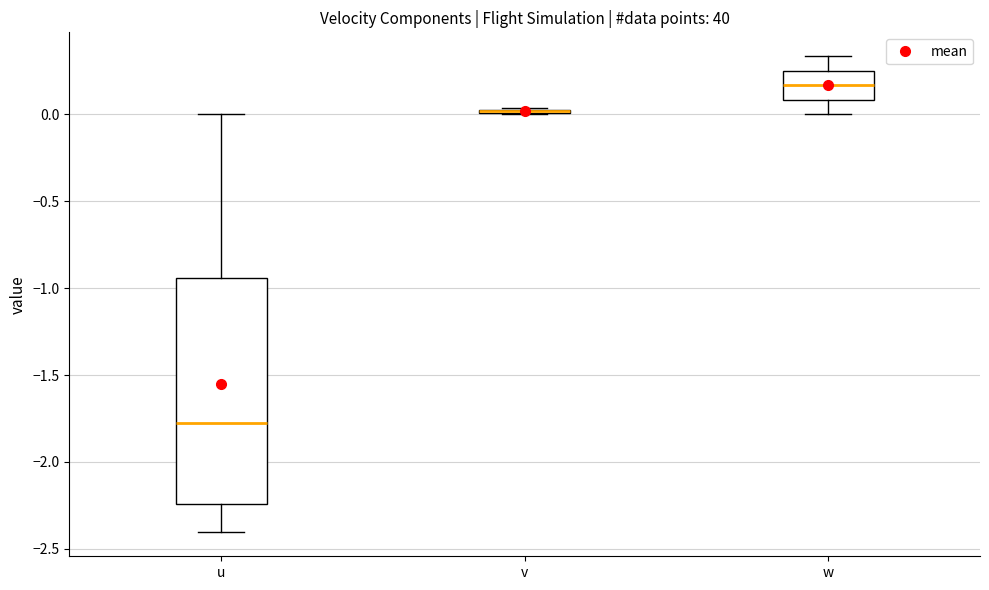

Reading left to right, transcribe this box plot: for each box, give where its median line is, the range the box spans, and where its two whiskers end, as read against the y-axis. The values are not printed on the chart, so give them approximately, as read against the axis.

u: median -1.80, box -2.25 to -0.95, whiskers -2.40 to 0.00
v: box collapsed to a line at 0.00, whiskers 0.00 to 0.05
w: median 0.15, box 0.10 to 0.25, whiskers 0.00 to 0.35